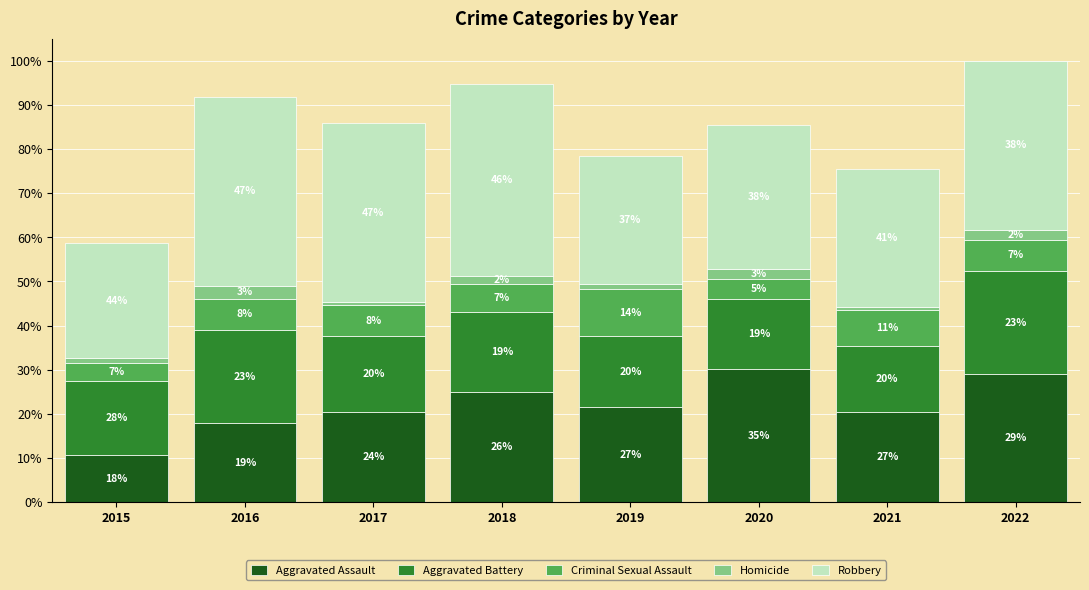

What are all the series names shown in the legend?

Aggravated Assault, Aggravated Battery, Criminal Sexual Assault, Homicide, Robbery